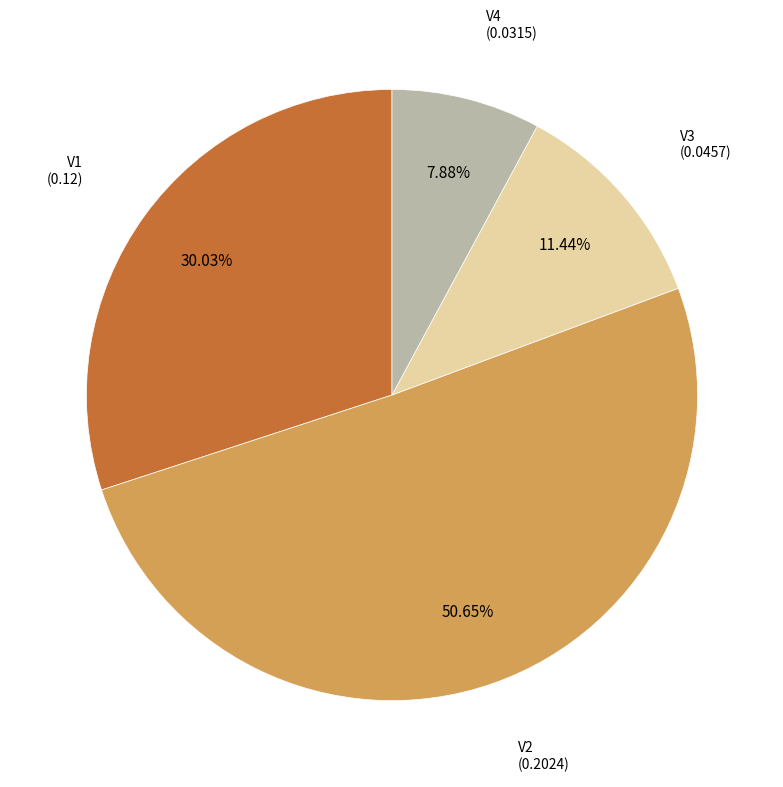

Is there a majority slice in this chart?

Yes